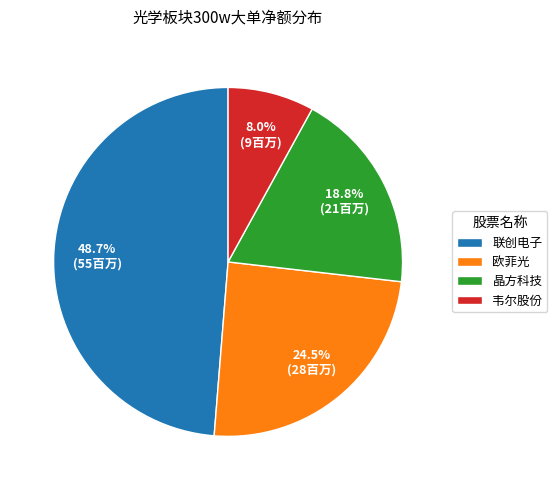

Combined, what portion of the pie is 联创电子 and 韦尔股份?

56.7%